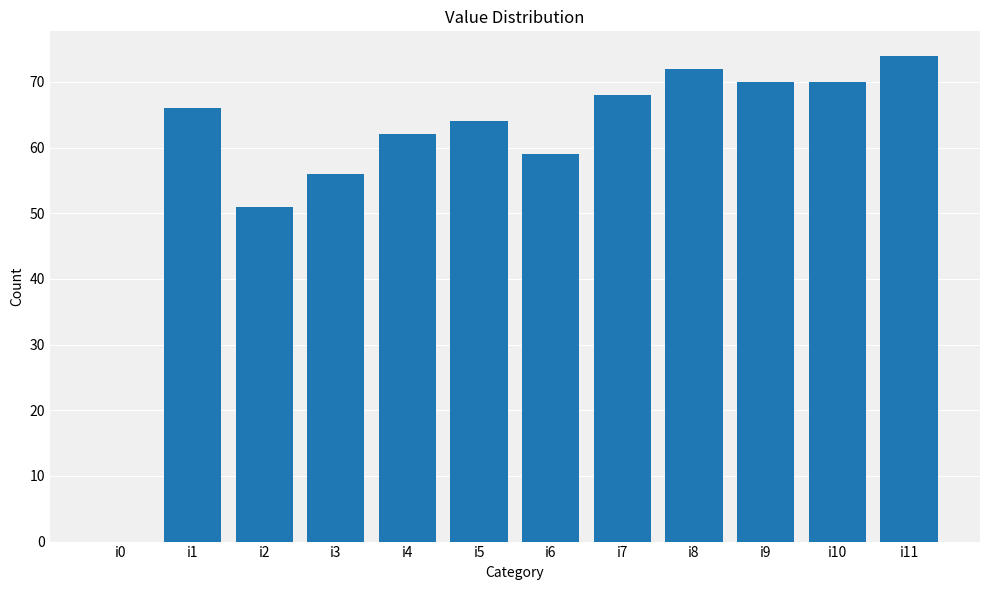

The chart shows a value of 56 at i3. True or false?

True